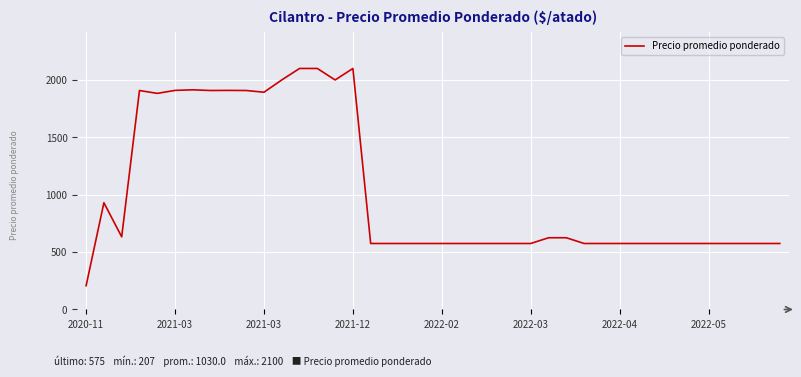

What is the difference between the maximum and minimum values?

1893